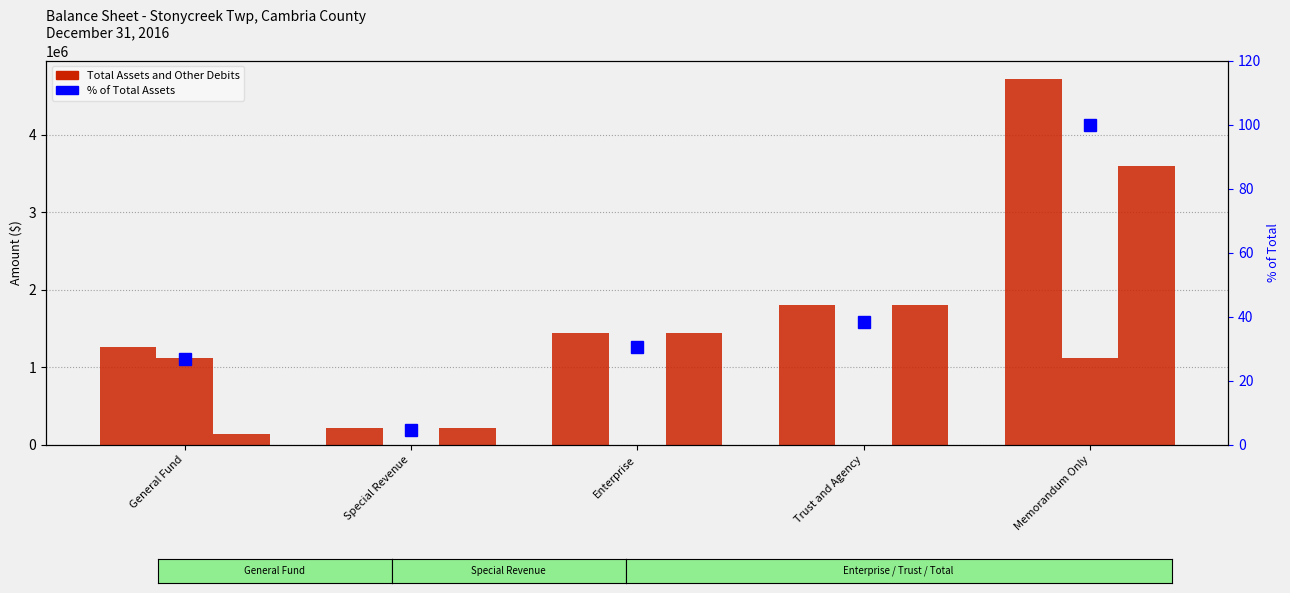

At which category does the chart reach its minimum across all series?

Special Revenue